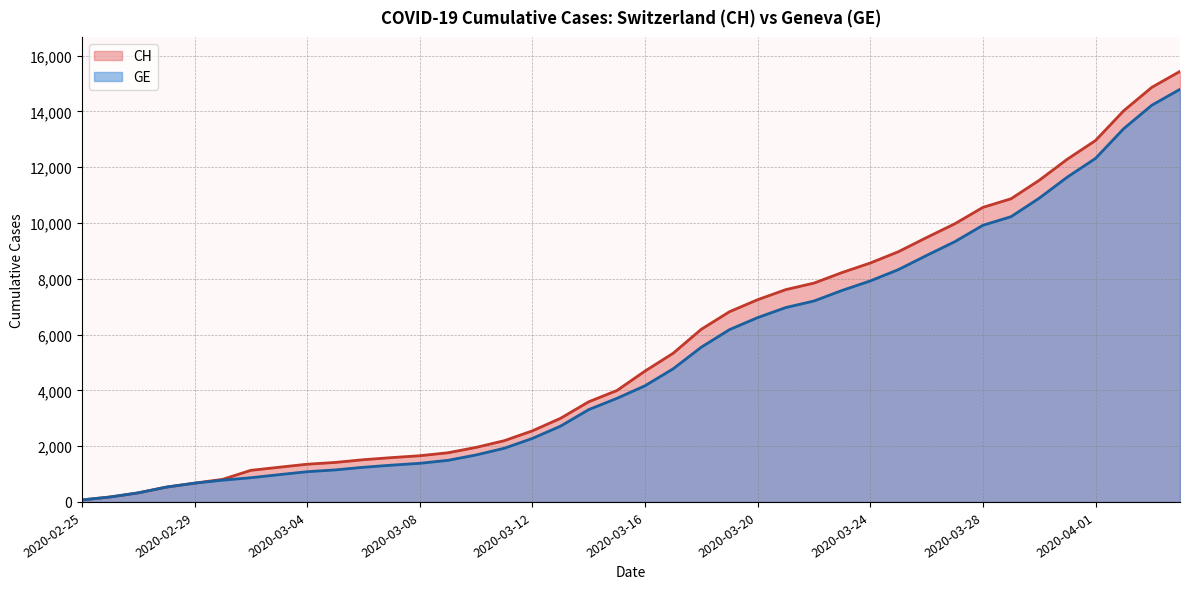

What is the spread (max minus min) of values at 2020-03-07?

271